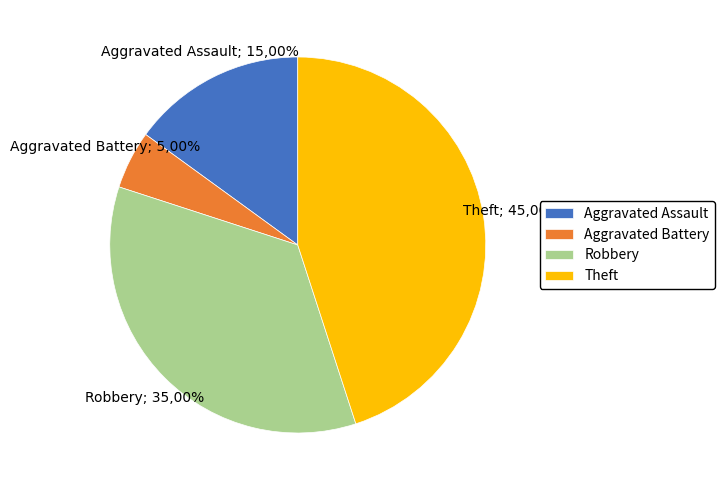

Count the number of slices in the pie.

4